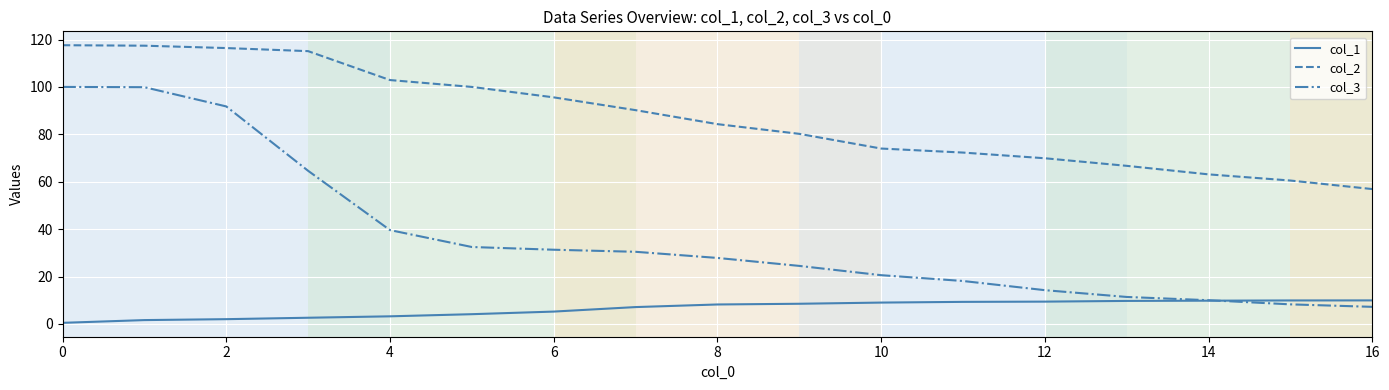

True or false: col_2 and col_1 cross at least once.

False